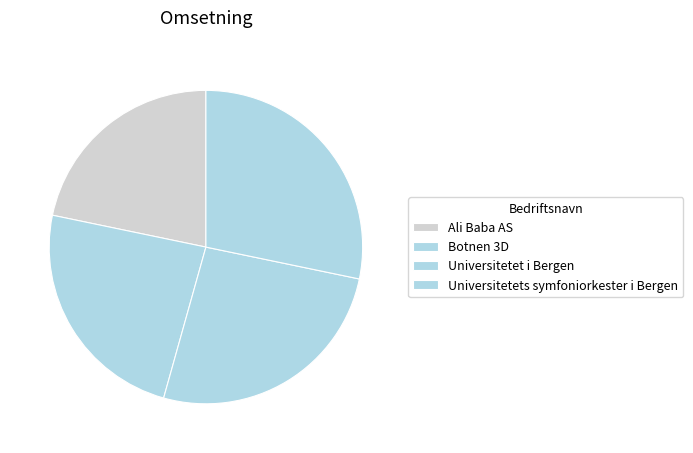

How many segments does this pie chart have?

4